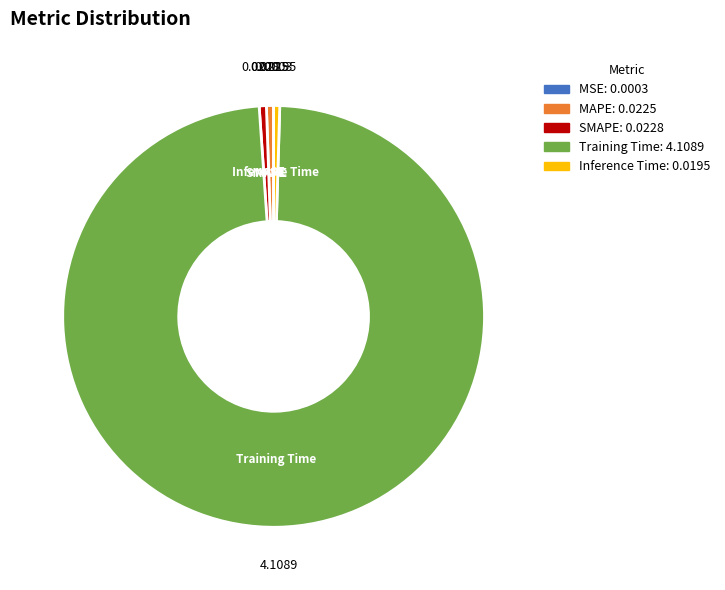

Which category has the biggest portion of the pie?

Training Time